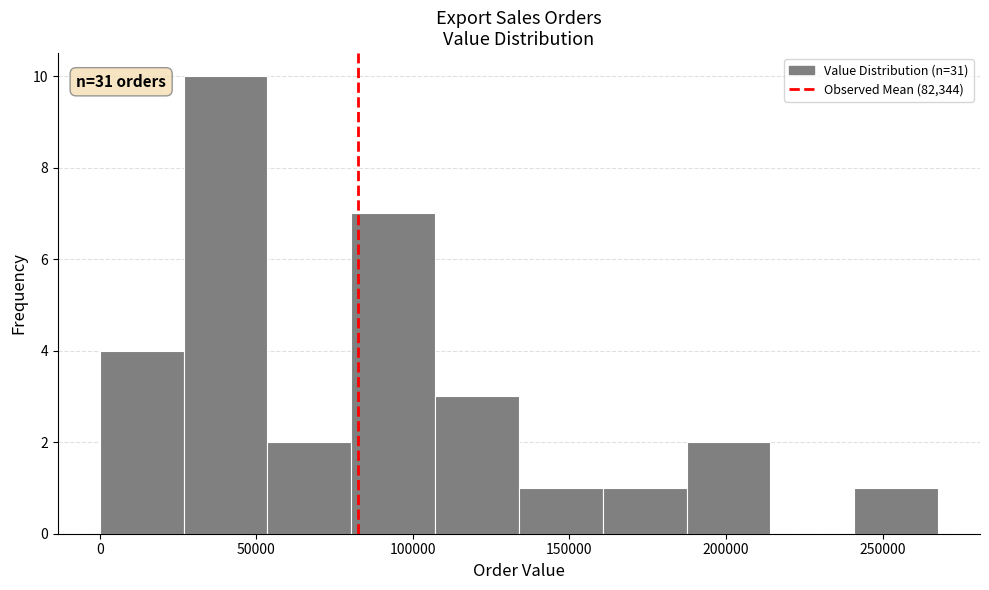

Which range on the x-axis has the tallest bar?

25000 to 55000